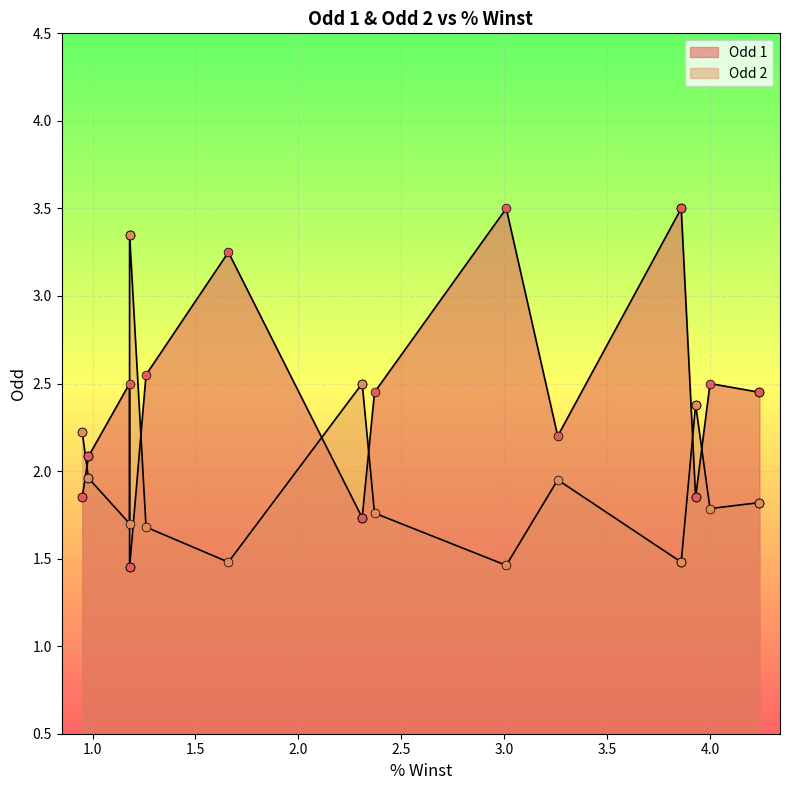

Which series has the largest total across all categories?

Odd 1